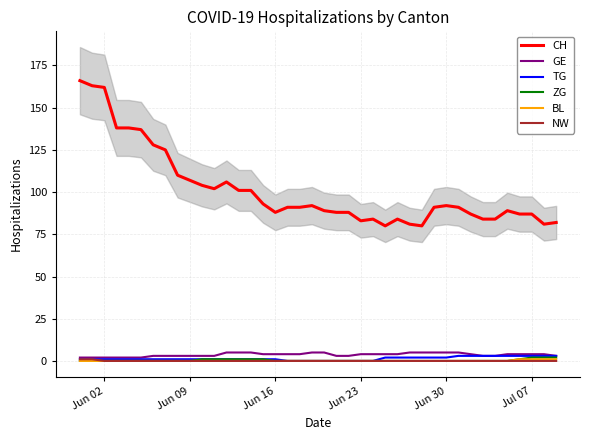

What is the difference between the maximum and minimum values in the ZG series?

2